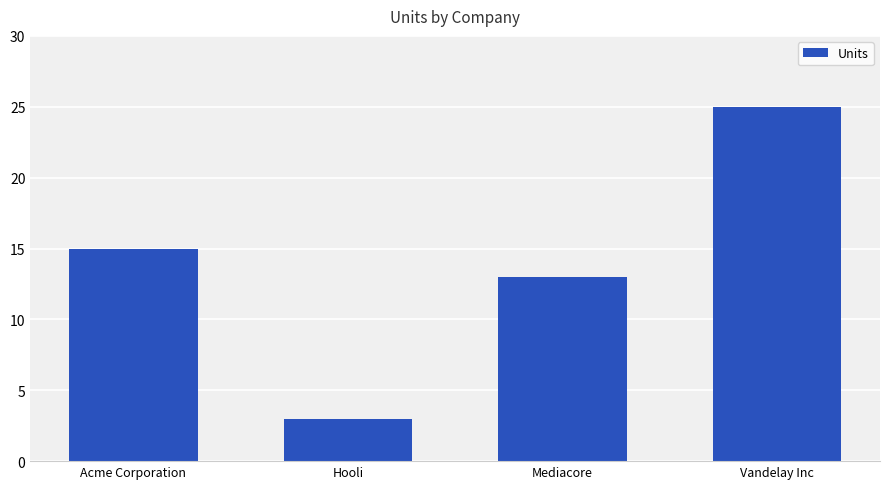

How many data points are less than 15?

2